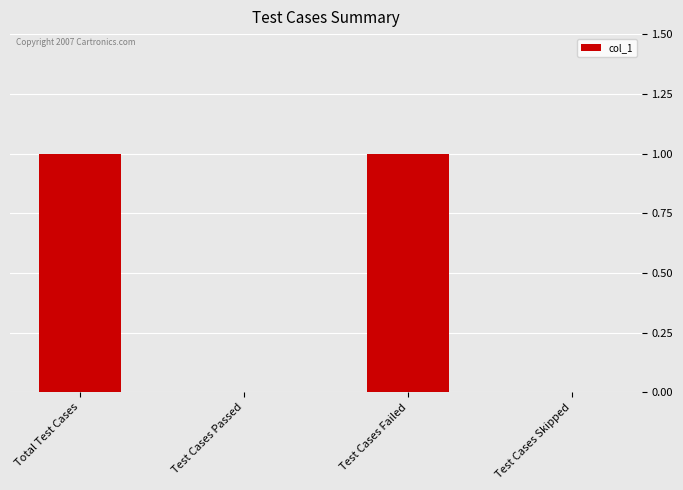

Reading right to left, what are all the values shown in this chart?

Test Cases Skipped=0	Test Cases Failed=1	Test Cases Passed=0	Total Test Cases=1